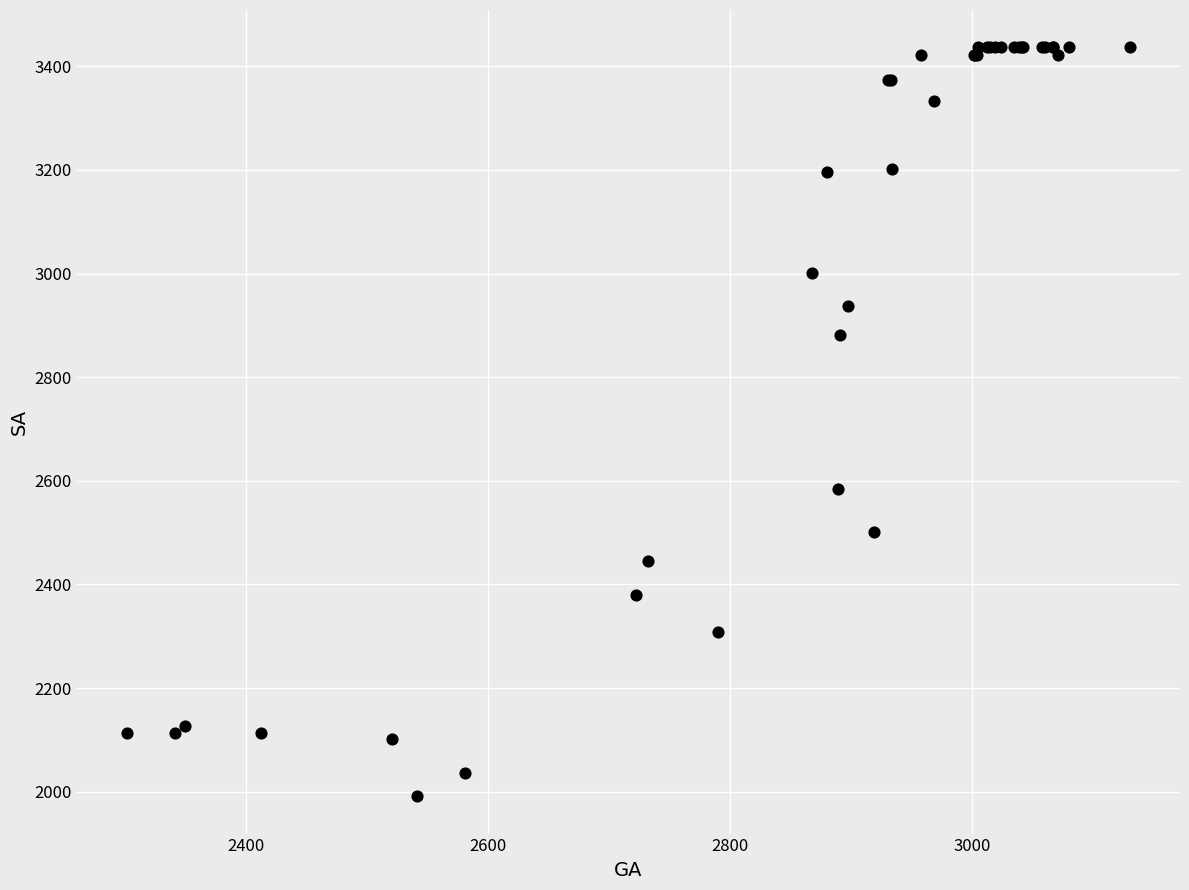

What Y value in the scatter plot is closest to 2714?

2584.1